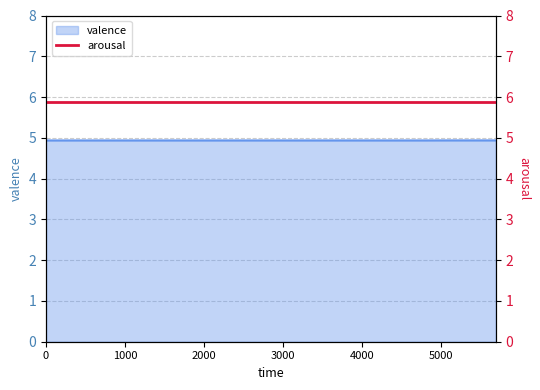

How many lines are shown in the chart?

1